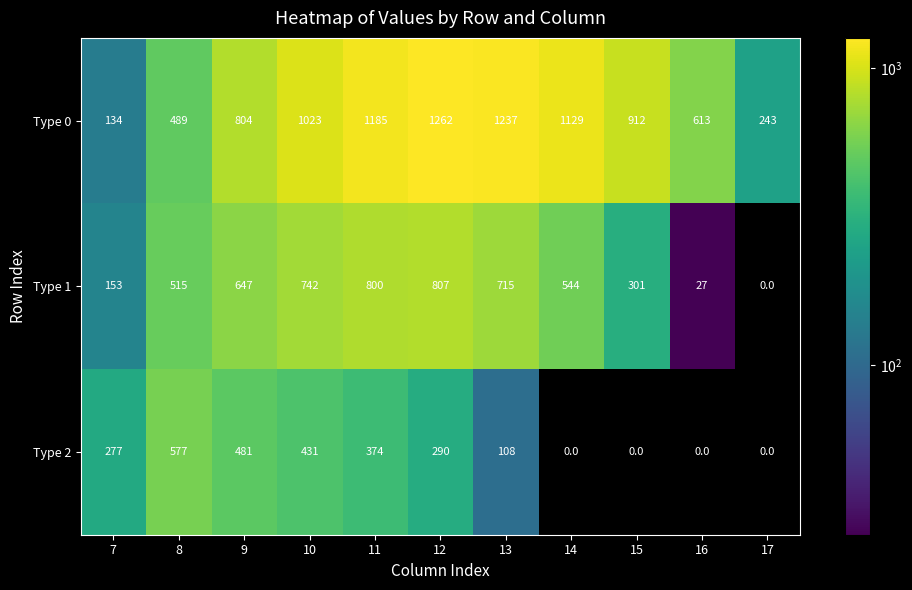

The value of Type 1 at 11 is 458. True or false?

False